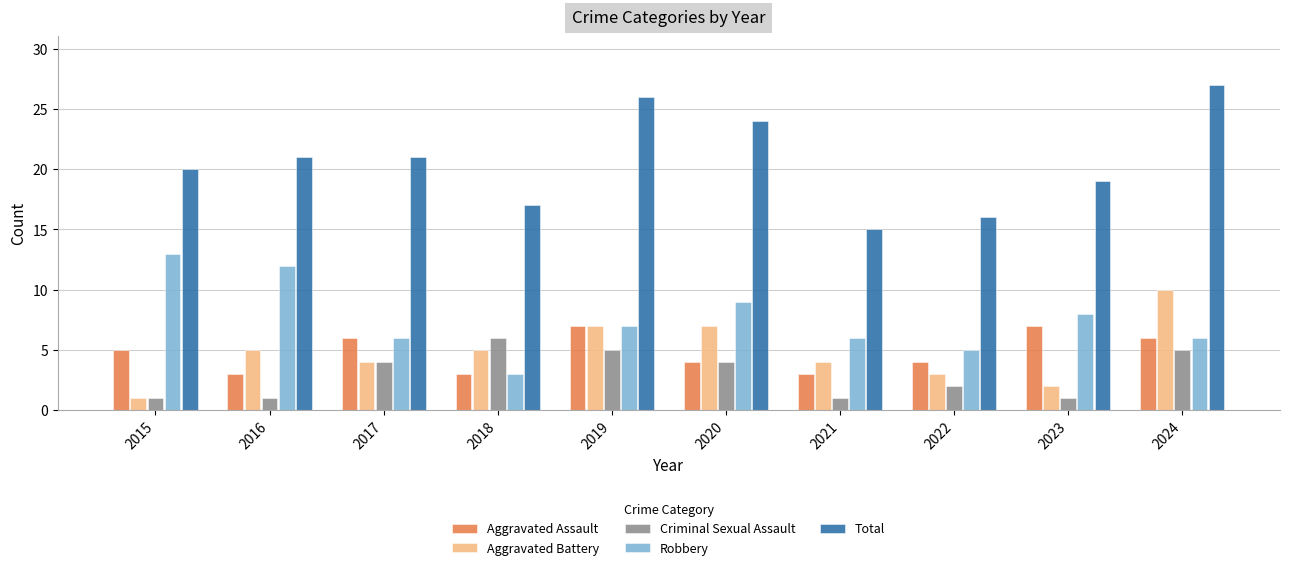

What is the difference between the Robbery values at 2015 and 2023?

5